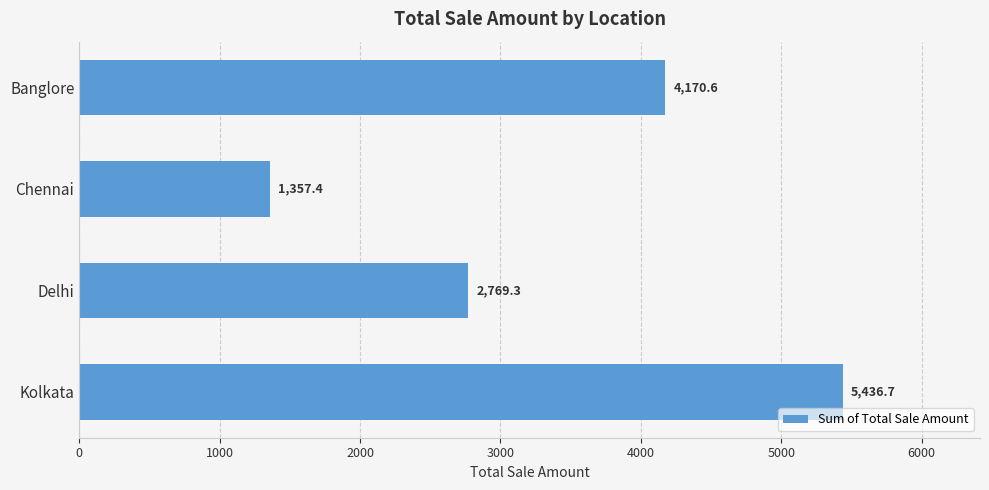

Reading top to bottom, transcribe all the data shown in this chart.

Banglore=4170.6	Chennai=1357.4	Delhi=2769.3	Kolkata=5436.7